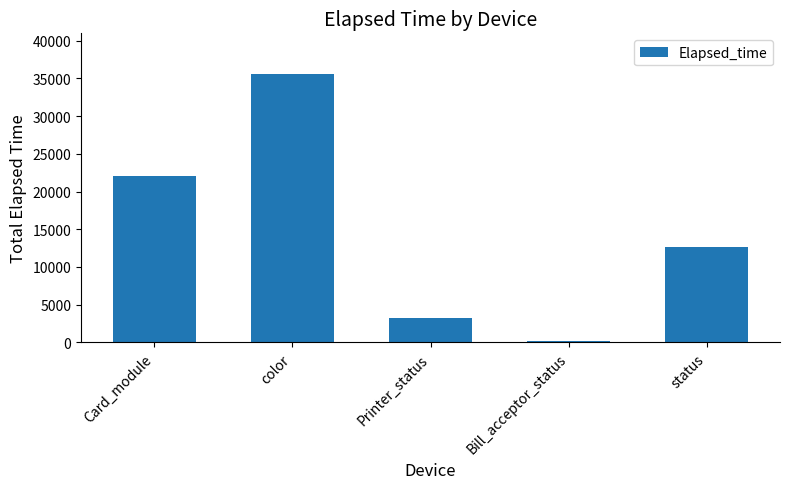

Where is the data nearest to the value 17899?

Card_module